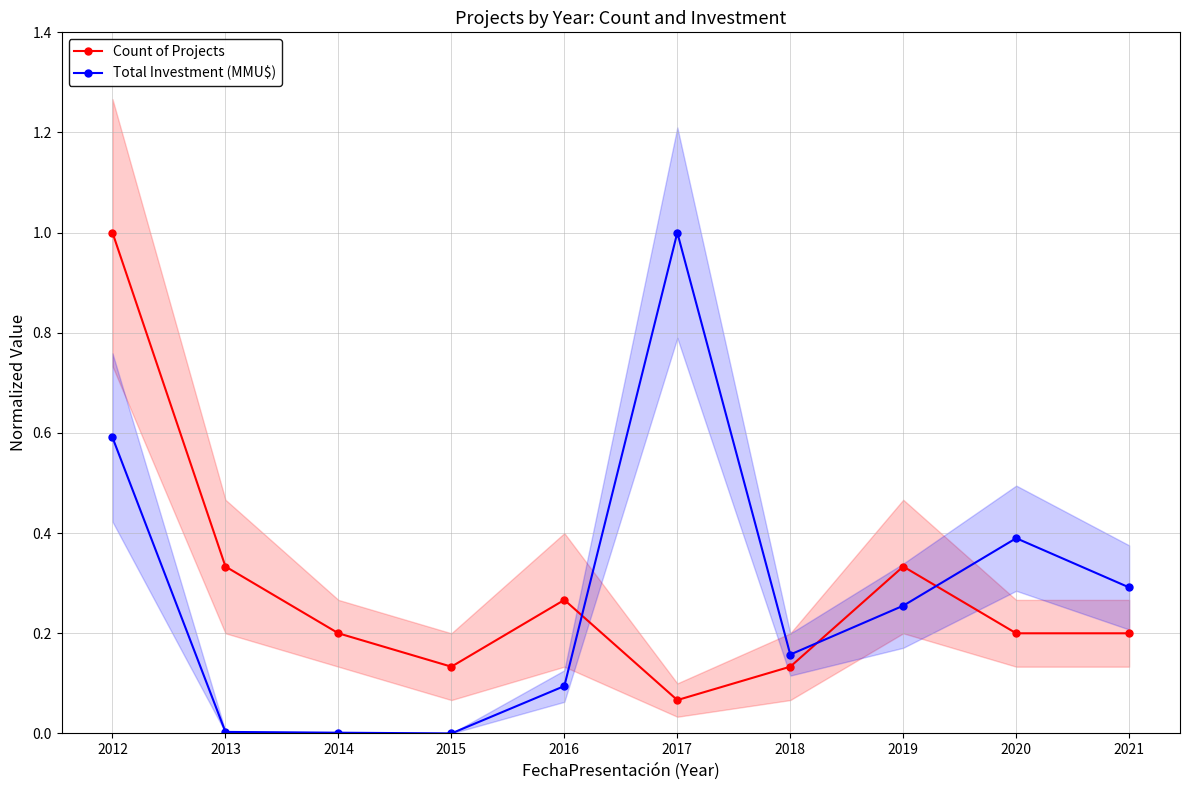

At which category is the sum across all series the highest?

2012